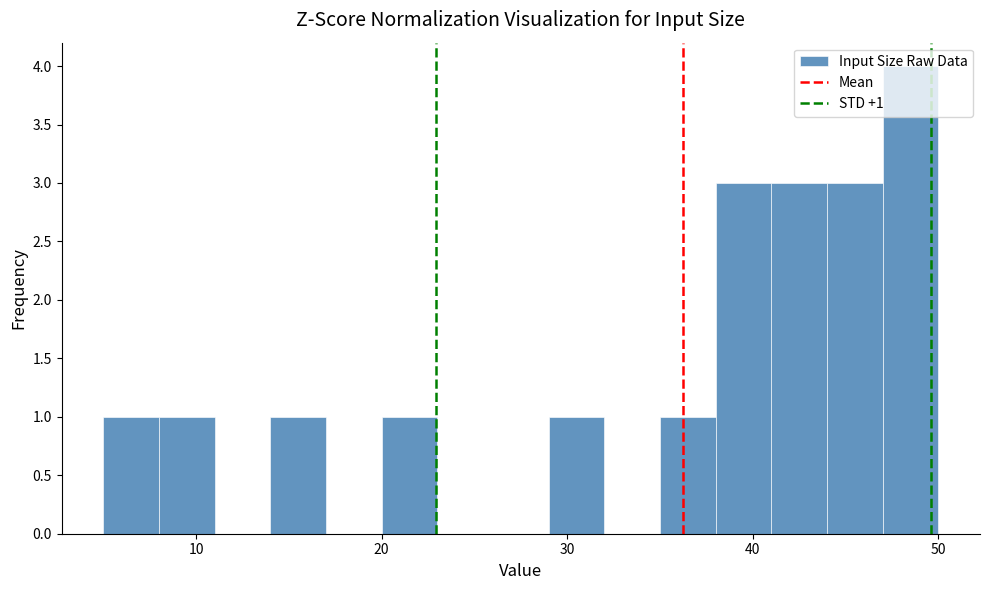

Read against the x-axis, roughly where is the centre of the tallest bar?

49